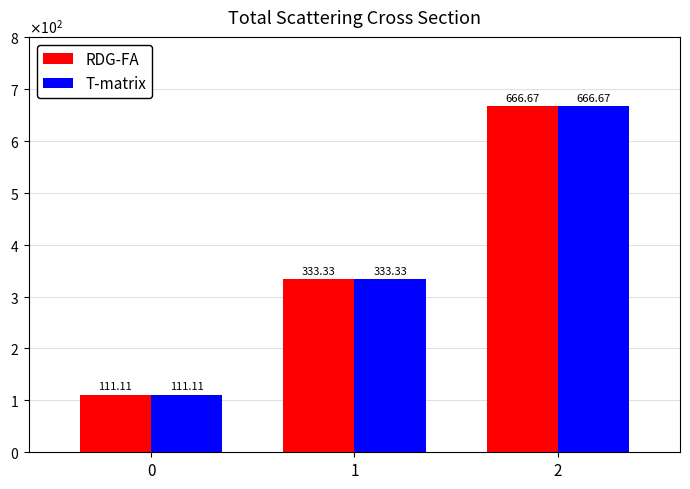

What are all the series names shown in the legend?

RDG-FA, T-matrix